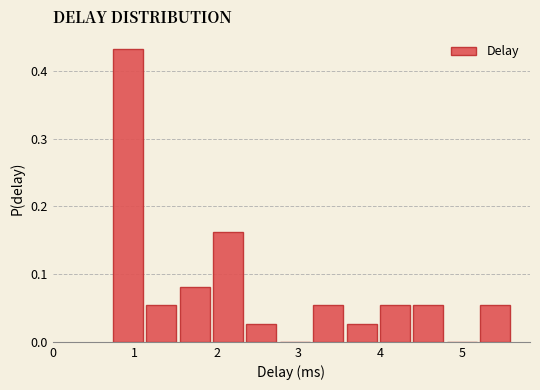

Reading left to right, list every bar in this chart as the range it spans on the x-axis followed by its height. Neither the bar edges nor the heights are printed on the chart, so give them approximately, as read against the axes.

0.7 to 1.1: 0.43
1.1 to 1.5: 0.05
1.5 to 1.9: 0.08
1.9 to 2.3: 0.16
2.3 to 2.8: 0.03
2.8 to 3.2: 0
3.2 to 3.6: 0.05
3.6 to 4.0: 0.03
4.0 to 4.4: 0.05
4.4 to 4.8: 0.05
4.8 to 5.2: 0
5.2 to 5.6: 0.05